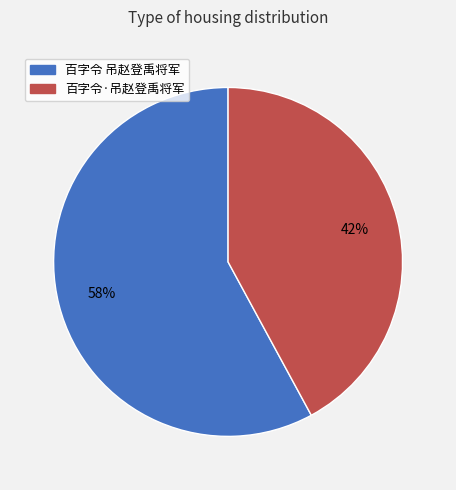

To the nearest percent, what percentage of the pie is 百字令·吊赵登禹将军?

42%